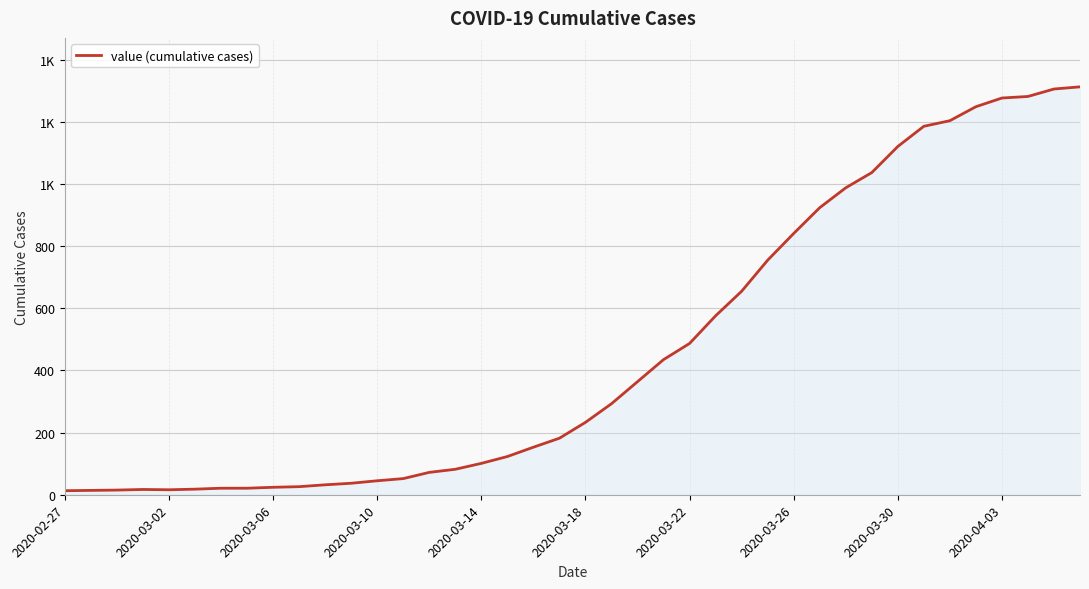

Does the chart display data point markers on the line(s)?

No